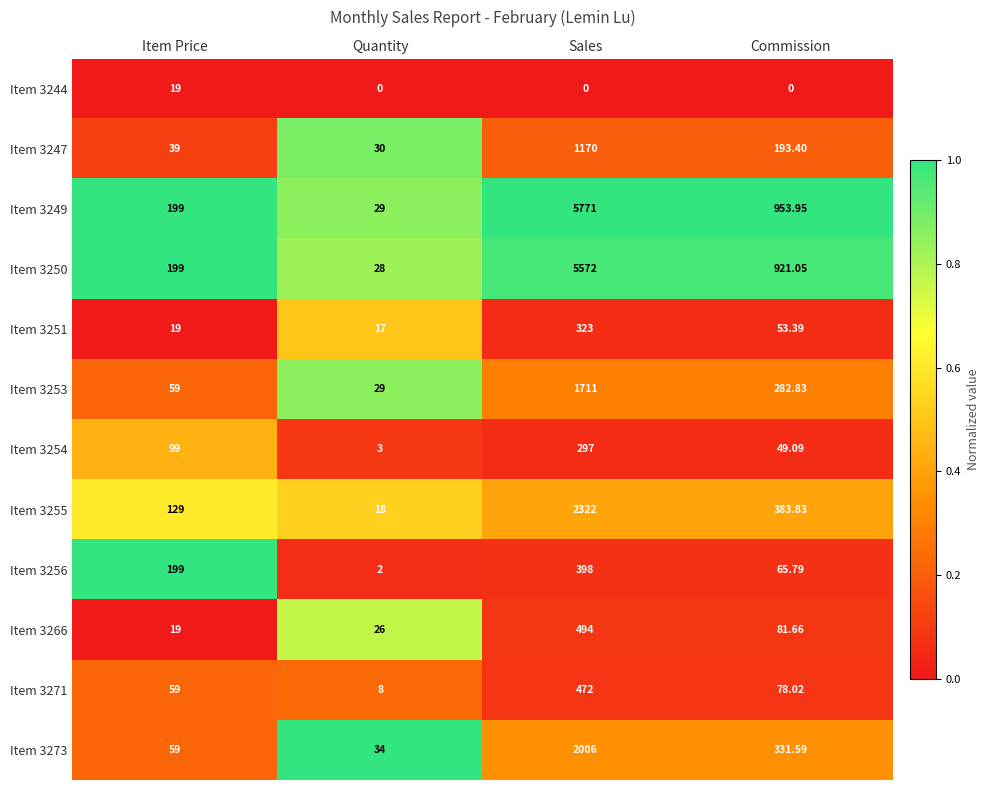

Is the value of Item 3251 at Sales greater than the value of Item 3256 at Quantity?

Yes